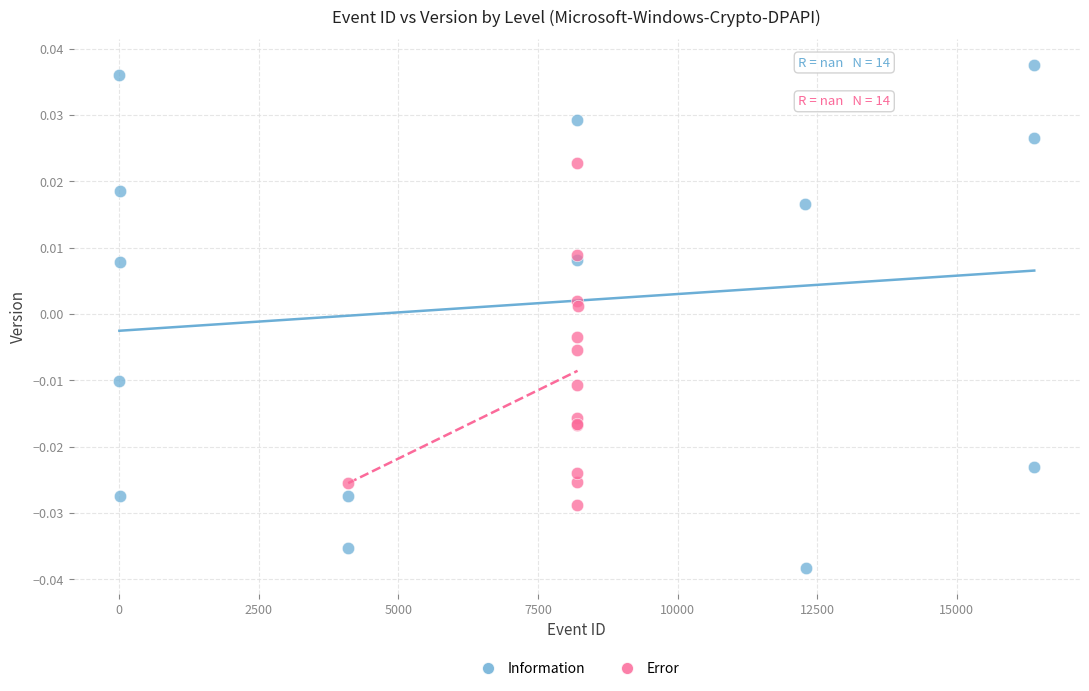

Which series contains the lowest Y value?

Information